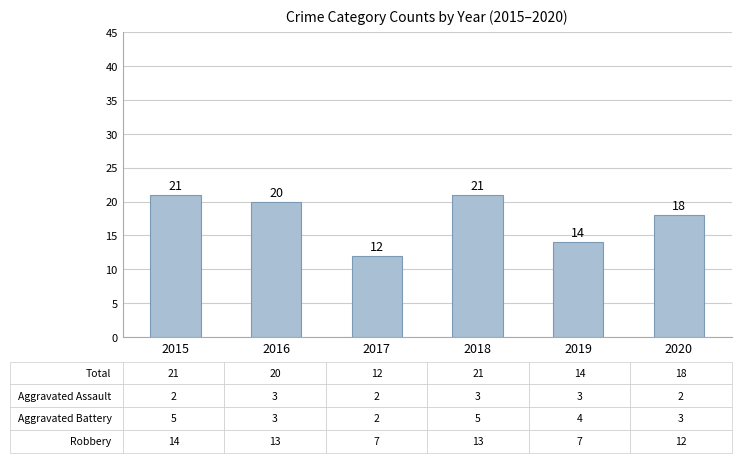

Where is the data nearest to the value 16?

2019